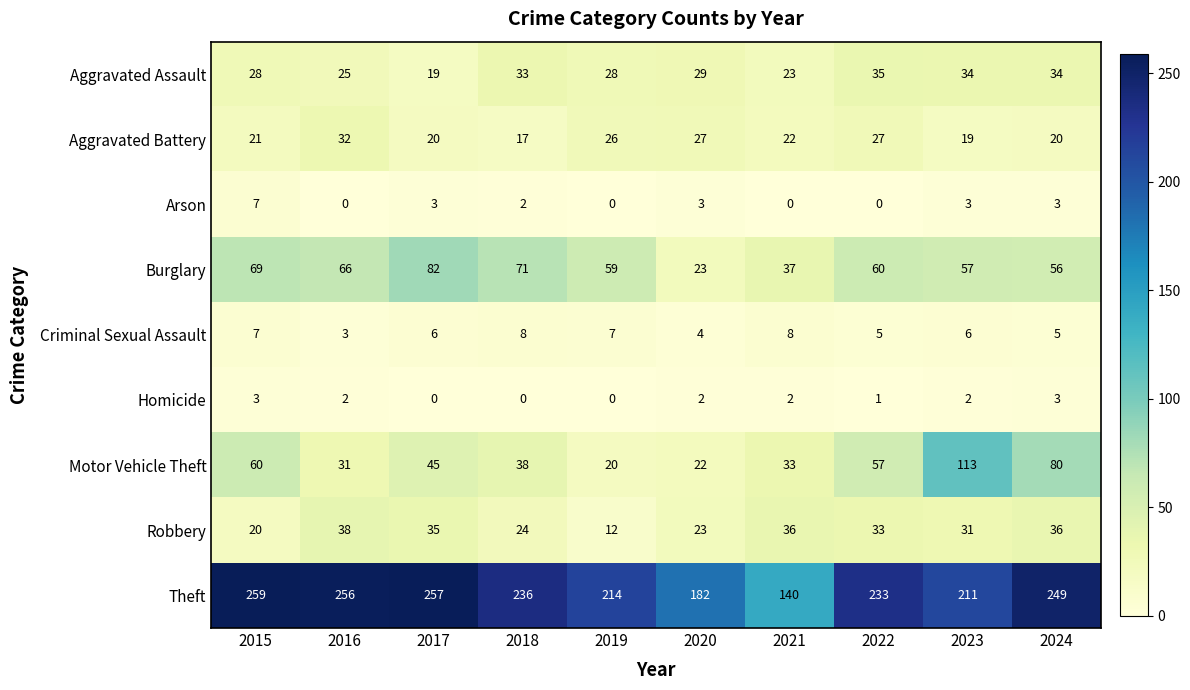

At 2023, list the series in order from largest to smallest.

Theft, Motor Vehicle Theft, Burglary, Aggravated Assault, Robbery, Aggravated Battery, Criminal Sexual Assault, Arson, Homicide